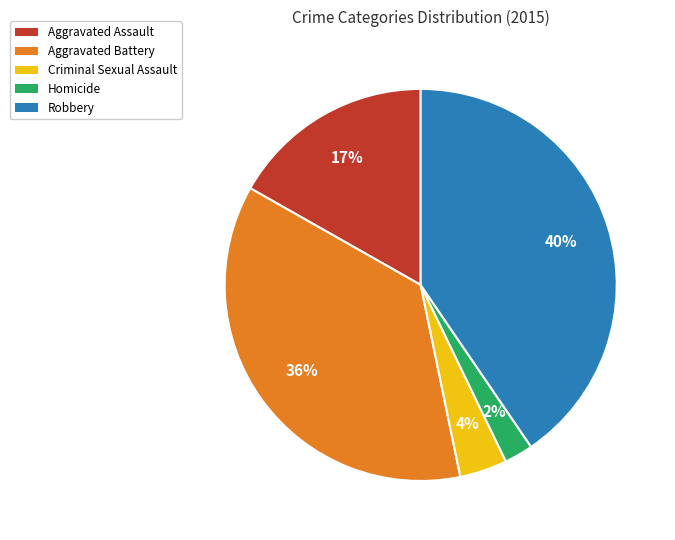

Rank the categories by value from lowest to highest.

Homicide, Criminal Sexual Assault, Aggravated Assault, Aggravated Battery, Robbery